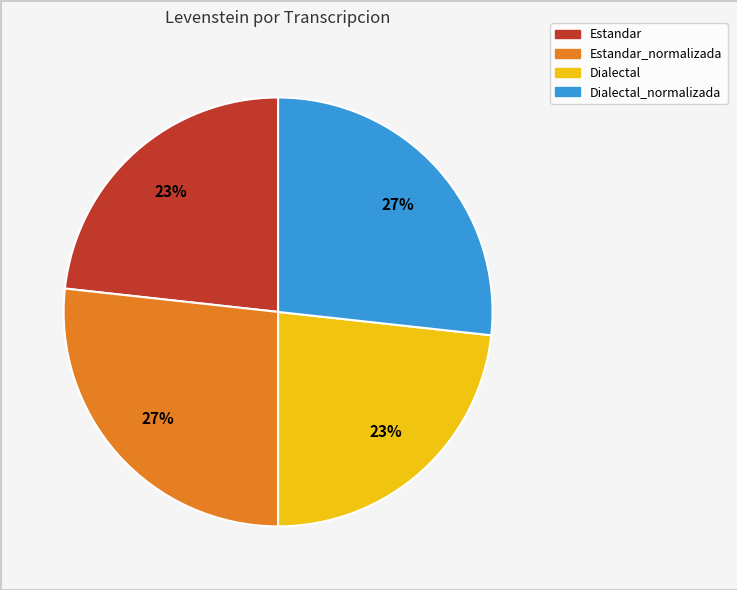

How many slices are in this pie chart?

4